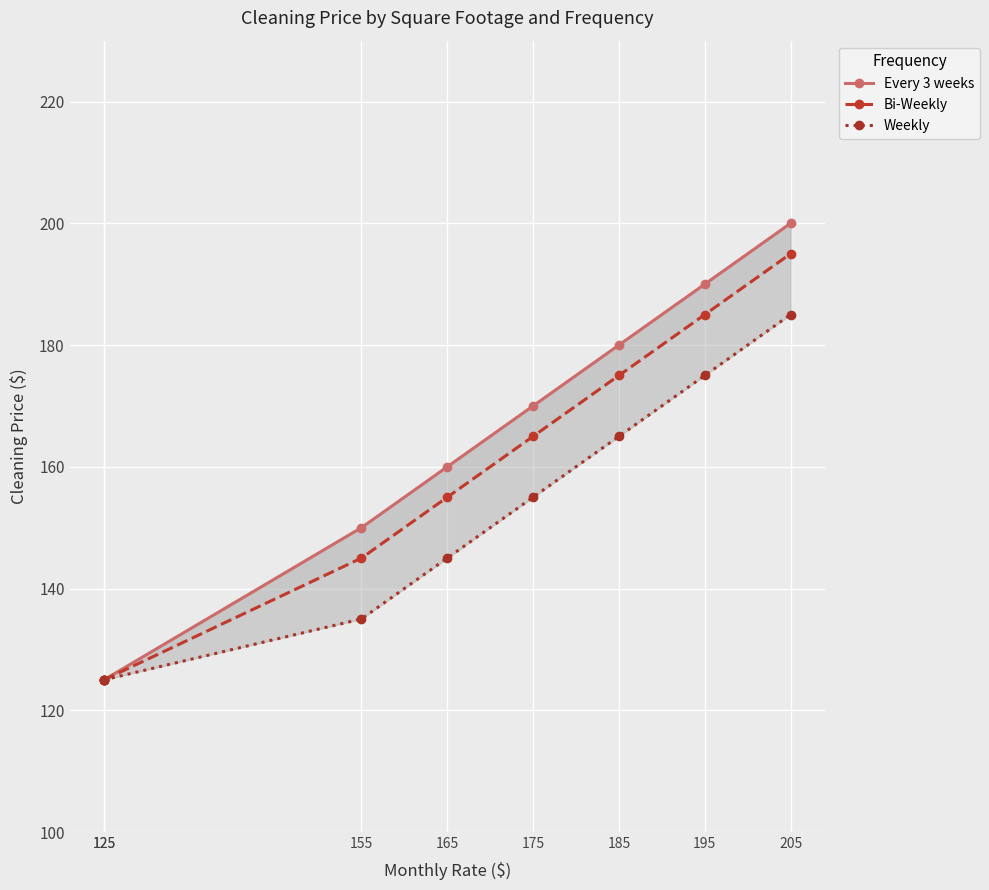

What is the highest value of the Weekly series?

185